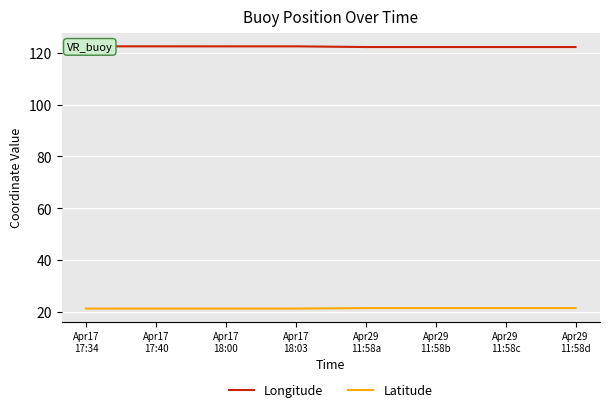

True or false: Longitude has more than 2 points higher than both neighbors.

False